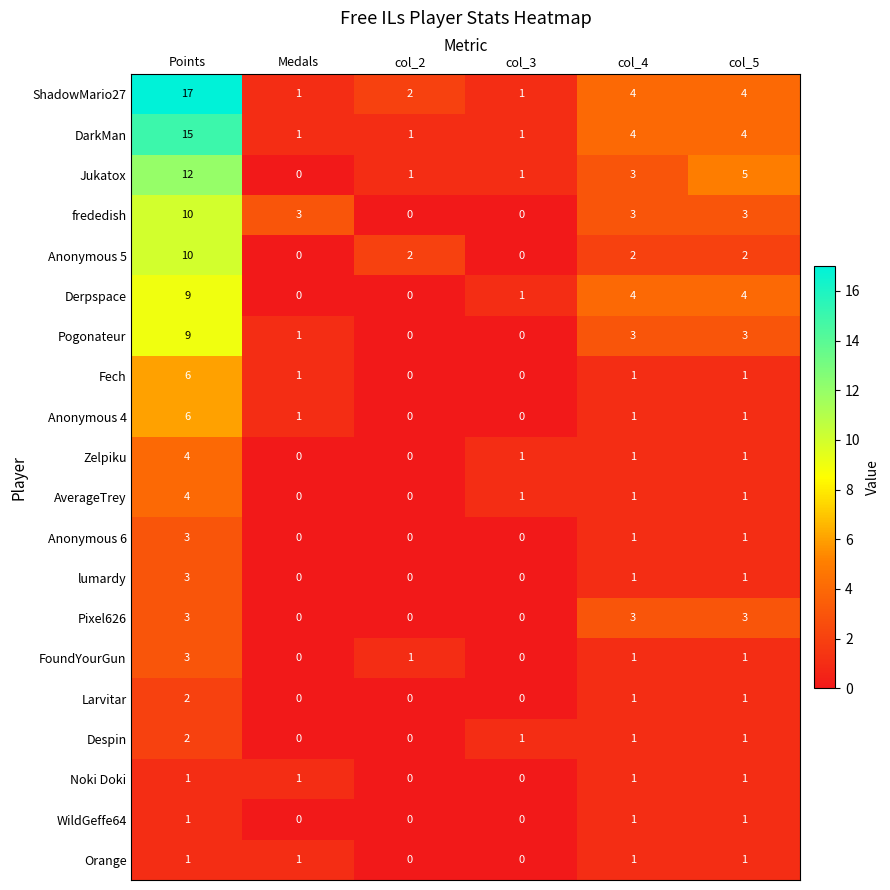

How many FoundYourGun values are between 0 and 1?

5